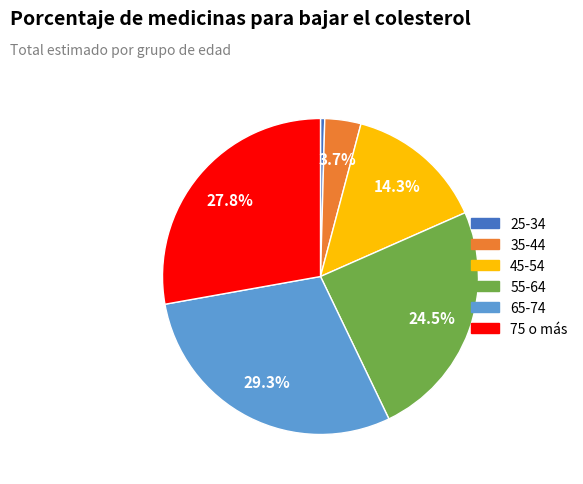

Is it true that 25-34 is 0% of the pie?

True